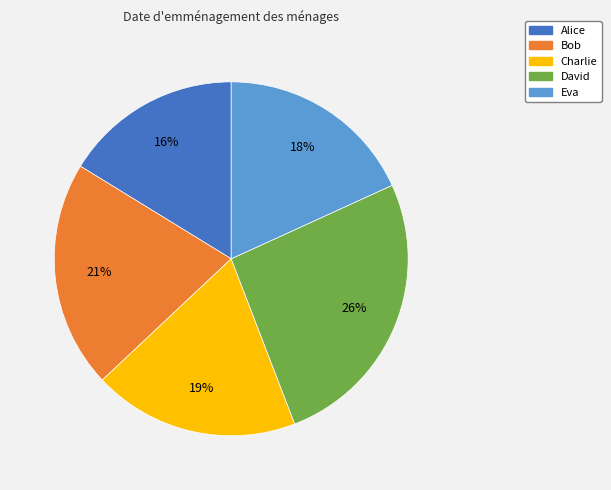

How many slices are in this pie chart?

5